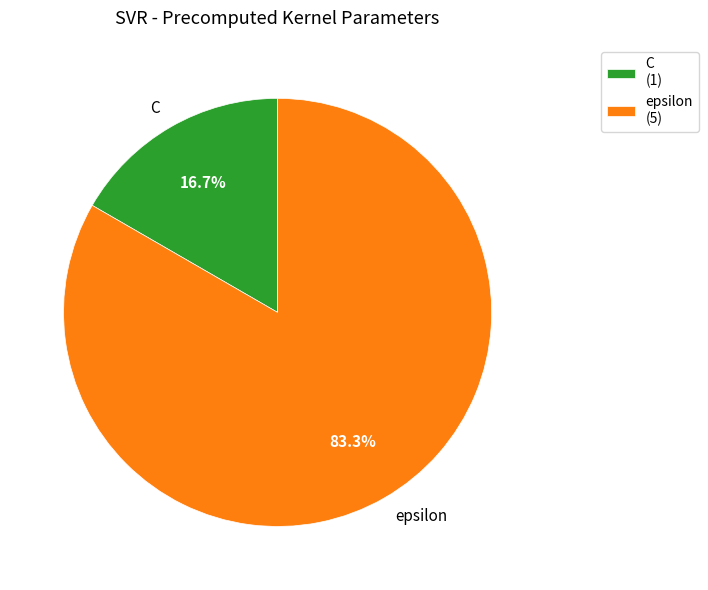

Between epsilon and C, which is larger?

epsilon